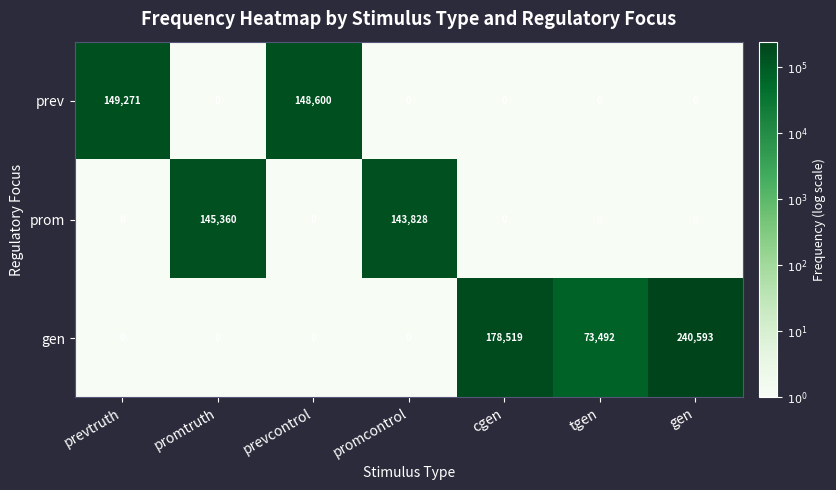

What is the average value of the gen series?

70372